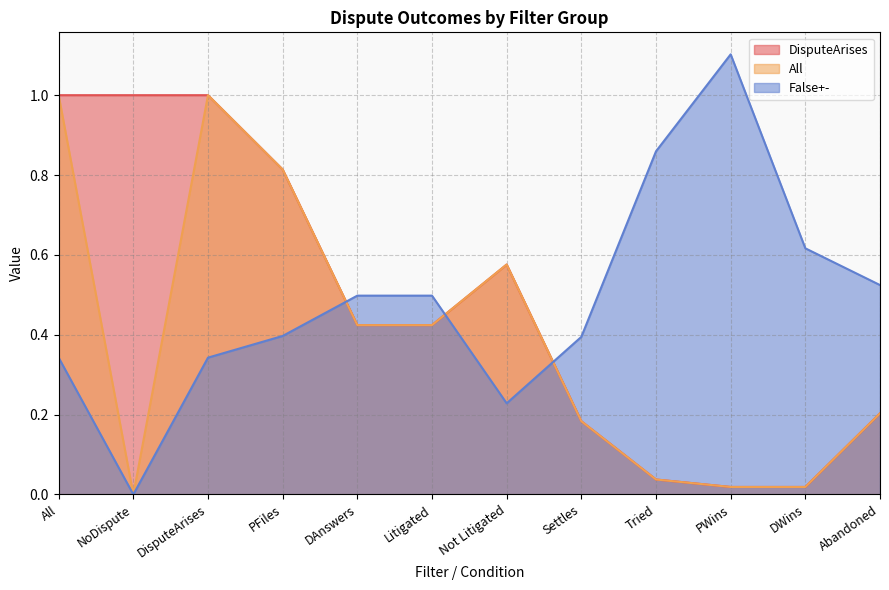

Reading right to left, list all the values displayed in this chart.

DisputeArises: Abandoned=0.2	DWins=0.0	PWins=0.0	Tried=0.0	Settles=0.2	Not Litigated=0.6	Litigated=0.4	DAnswers=0.4	PFiles=0.8	DisputeArises=1.0	NoDispute=1.0	All=1.0
All: Abandoned=0.2	DWins=0.0	PWins=0.0	Tried=0.0	Settles=0.2	Not Litigated=0.6	Litigated=0.4	DAnswers=0.4	PFiles=0.8	DisputeArises=1.0	NoDispute=0.0	All=1.0
False+-: Abandoned=0.5	DWins=0.6	PWins=1.1	Tried=0.9	Settles=0.4	Not Litigated=0.2	Litigated=0.5	DAnswers=0.5	PFiles=0.4	DisputeArises=0.3	NoDispute=0.0	All=0.3